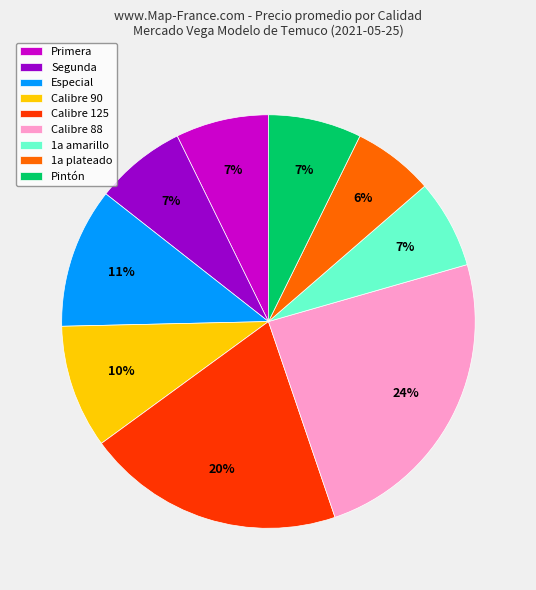

Do 1a plateado and Calibre 125 together represent more than half of the pie?

No